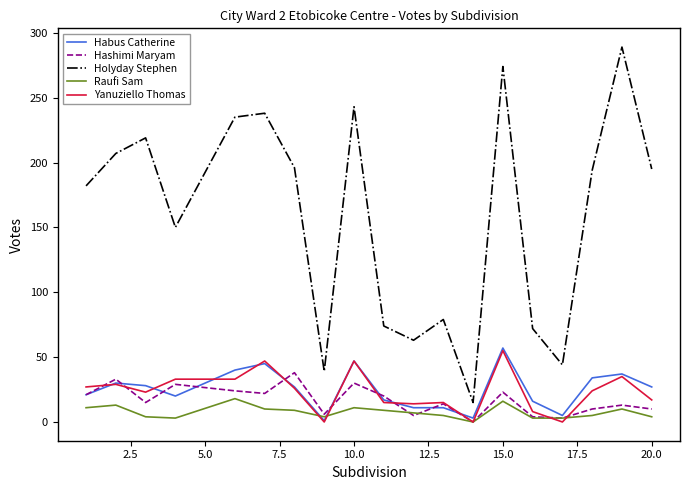

Which series has the largest range (max minus min)?

Holyday Stephen